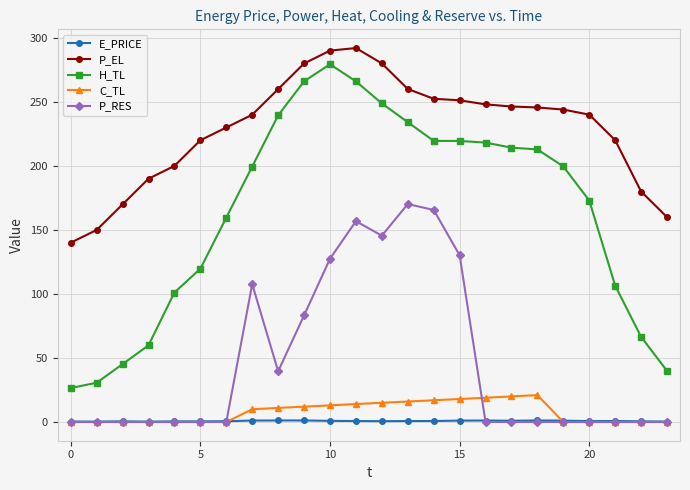

What is the lowest value of the H_TL series?

26.6